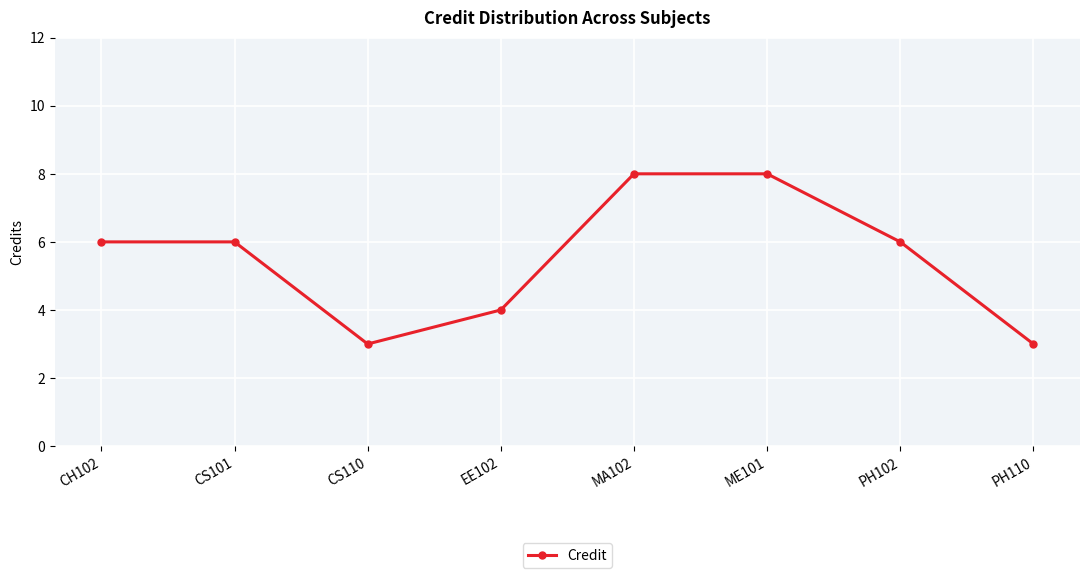

How many points are lower than both their immediate neighbors (excluding endpoints)?

1